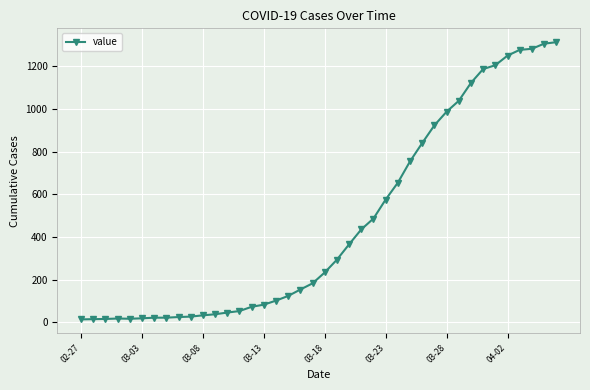

What is the difference between the second highest and second lowest values?

1292